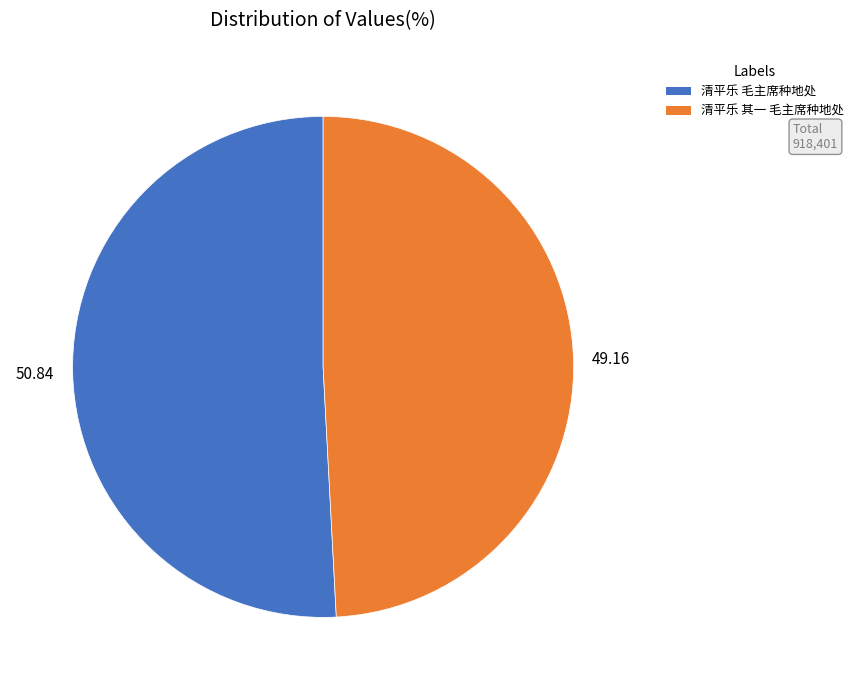

Combined, do 清平乐 其一 毛主席种地处 and 清平乐 毛主席种地处 account for over 50%?

Yes